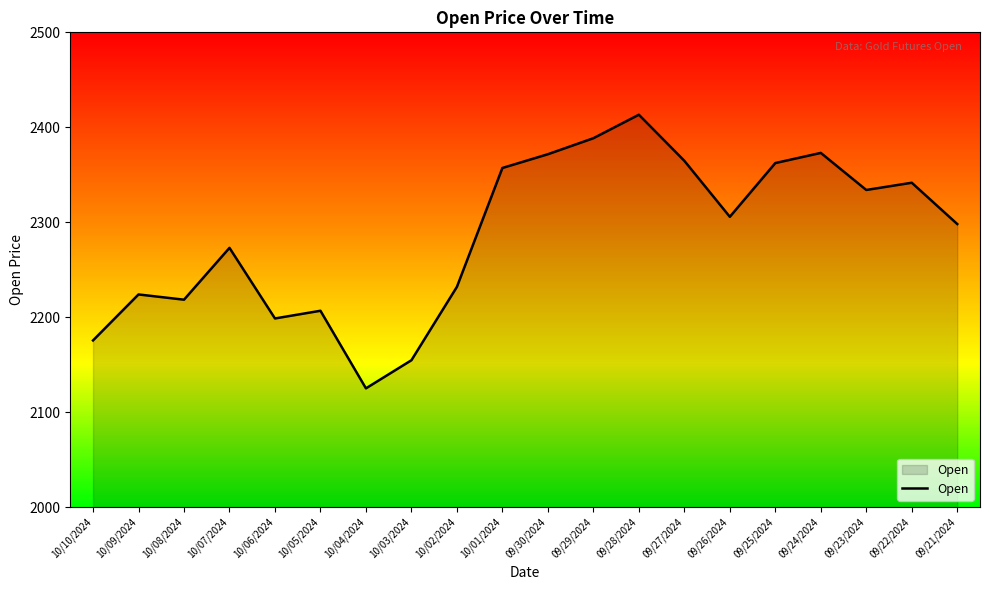

Is it true that the value at 10/10/2024 is 1177.3?

False